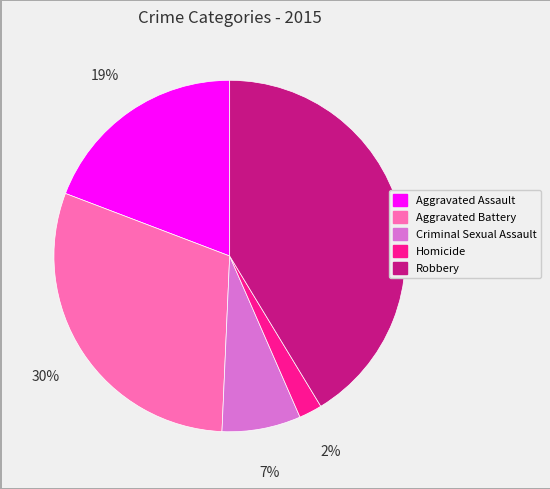

To the nearest percent, what percentage of the pie is Criminal Sexual Assault?

7%